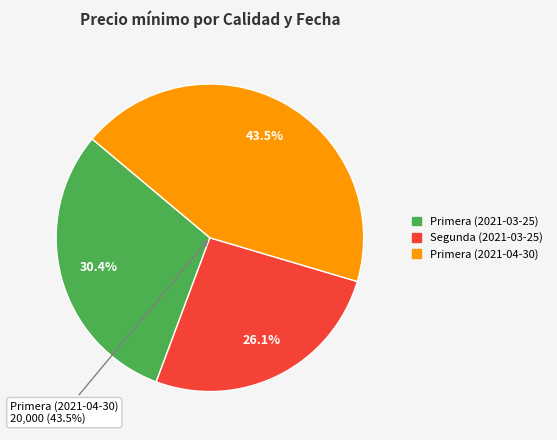

True or false: Segunda (2021-03-25) accounts for 26% of the total.

True